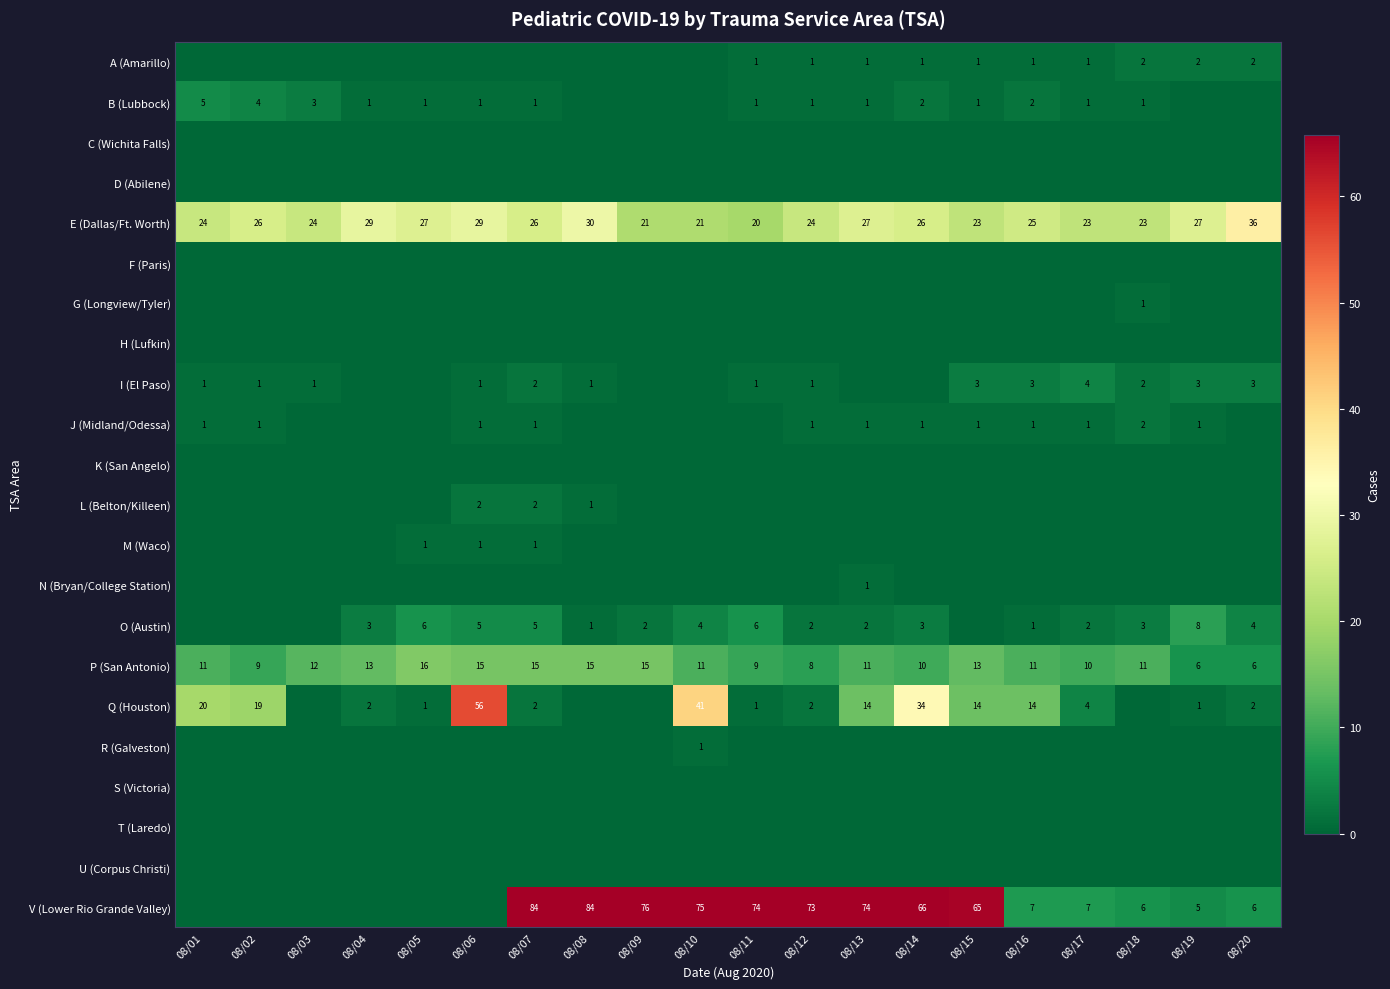

What is the difference between the E (Dallas/Ft. Worth) values at 08/03 and 08/11?

4